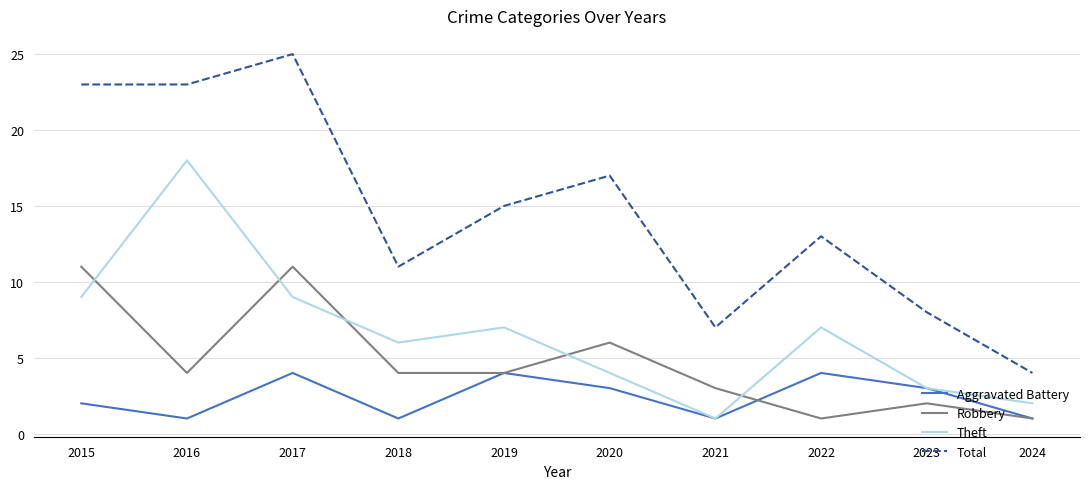

Which series has the largest total across all categories?

Total